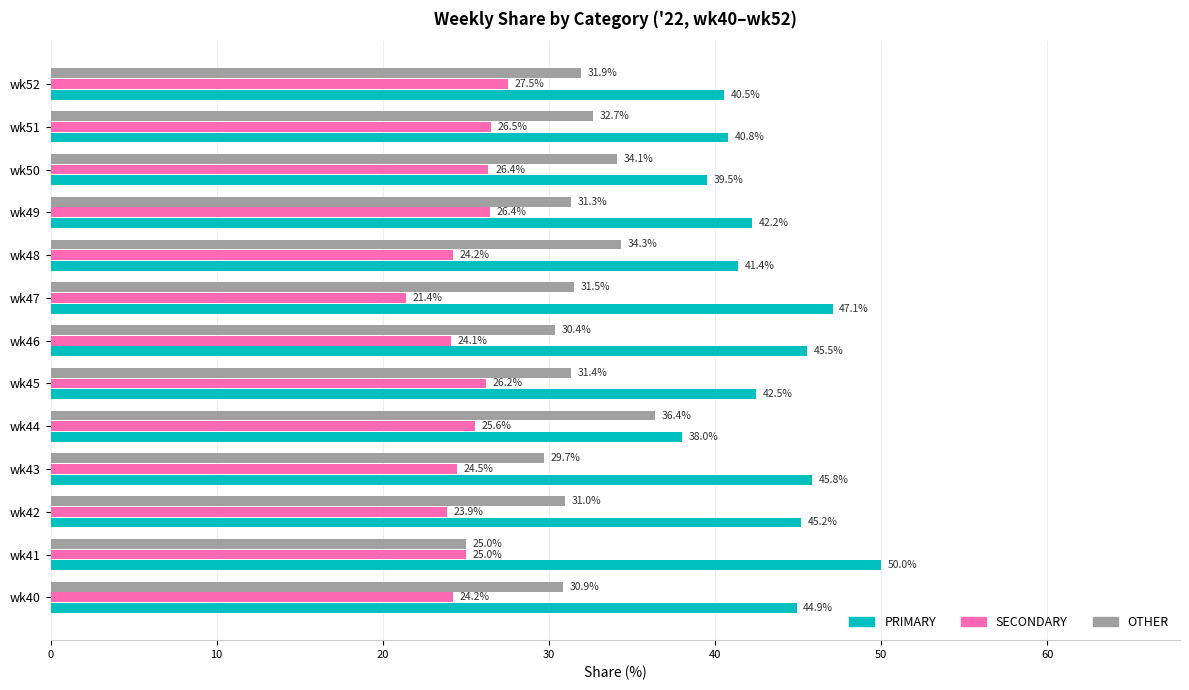

Which category has the lowest value in the OTHER series?

wk41